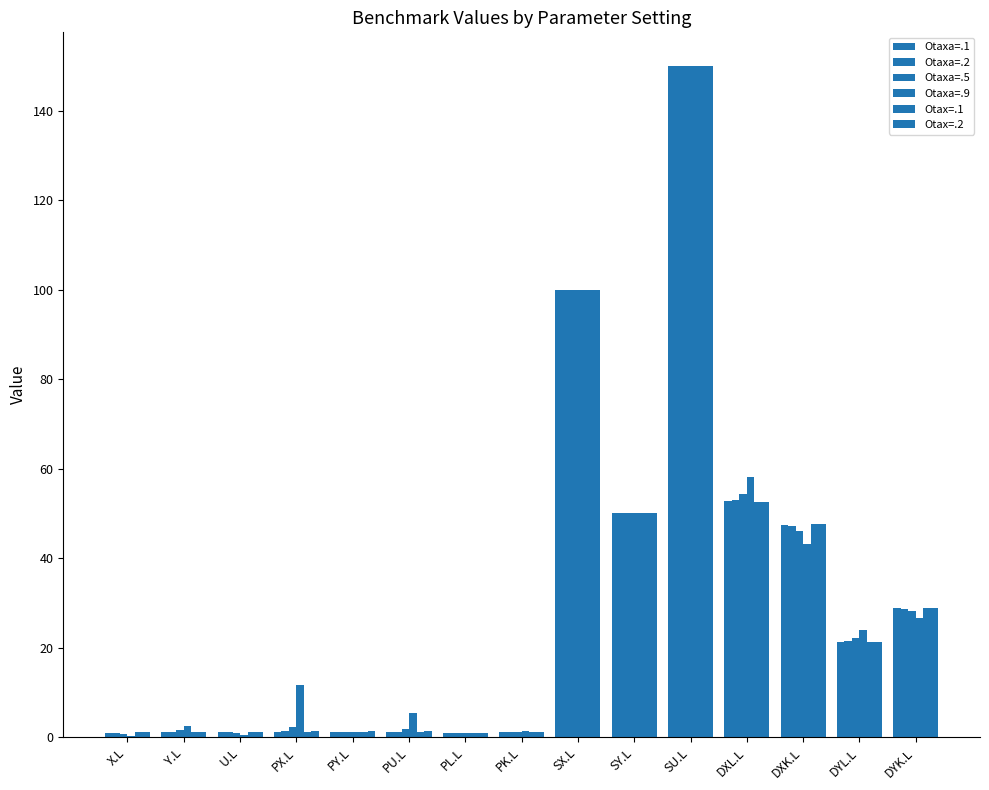

Reading left to right, transcribe all the data shown in this chart.

Otaxa=.1: X.L=1.0	Y.L=1.1	U.L=1.0	PX.L=1.2	PY.L=1.1	PU.L=1.1	PL.L=1.0	PK.L=1.1	SX.L=100.0	SY.L=50.0	SU.L=150.0	DXL.L=52.7	DXK.L=47.4	DYL.L=21.3	DYK.L=28.8
Otaxa=.2: X.L=1.0	Y.L=1.2	U.L=1.0	PX.L=1.3	PY.L=1.1	PU.L=1.2	PL.L=1.0	PK.L=1.1	SX.L=100.0	SY.L=50.0	SU.L=150.0	DXL.L=53.0	DXK.L=47.2	DYL.L=21.4	DYK.L=28.6
Otaxa=.5: X.L=0.8	Y.L=1.6	U.L=1.0	PX.L=2.2	PY.L=1.1	PU.L=1.7	PL.L=1.0	PK.L=1.2	SX.L=100.0	SY.L=50.0	SU.L=150.0	DXL.L=54.2	DXK.L=46.1	DYL.L=22.0	DYK.L=28.1
Otaxa=.9: X.L=0.3	Y.L=2.6	U.L=0.6	PX.L=11.6	PY.L=1.2	PU.L=5.4	PL.L=1.0	PK.L=1.3	SX.L=100.0	SY.L=50.0	SU.L=150.0	DXL.L=58.0	DXK.L=43.1	DYL.L=23.9	DYK.L=26.6
Otax=.1: X.L=1.0	Y.L=1.0	U.L=1.0	PX.L=1.2	PY.L=1.2	PU.L=1.2	PL.L=1.0	PK.L=1.1	SX.L=100.0	SY.L=50.0	SU.L=150.0	DXL.L=52.4	DXK.L=47.7	DYL.L=21.2	DYK.L=28.9
Otax=.2: X.L=1.0	Y.L=1.0	U.L=1.0	PX.L=1.3	PY.L=1.3	PU.L=1.3	PL.L=1.0	PK.L=1.1	SX.L=100.0	SY.L=50.0	SU.L=150.0	DXL.L=52.4	DXK.L=47.7	DYL.L=21.2	DYK.L=28.9